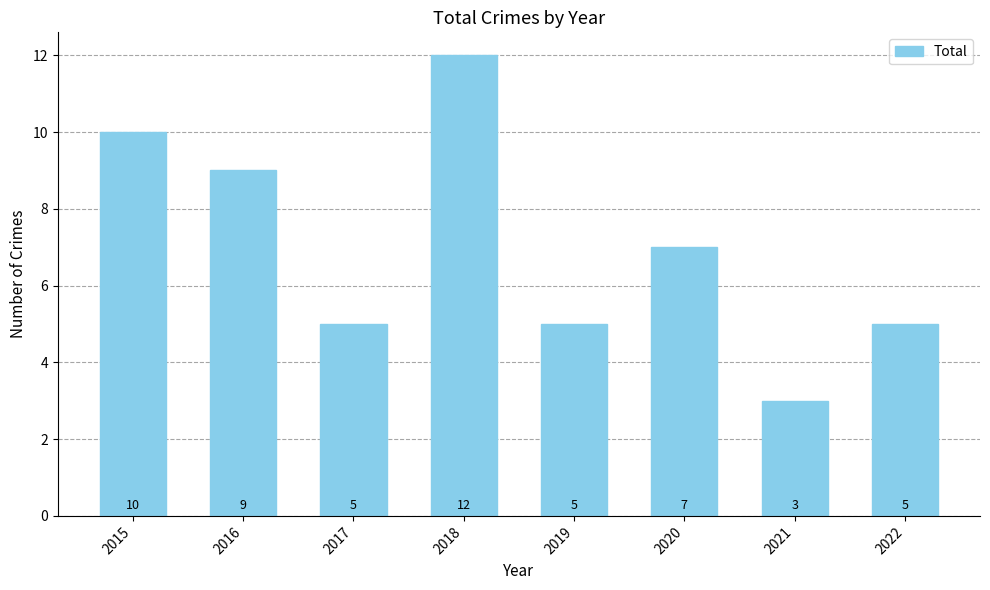

Count the values in the range 5 to 10.

6